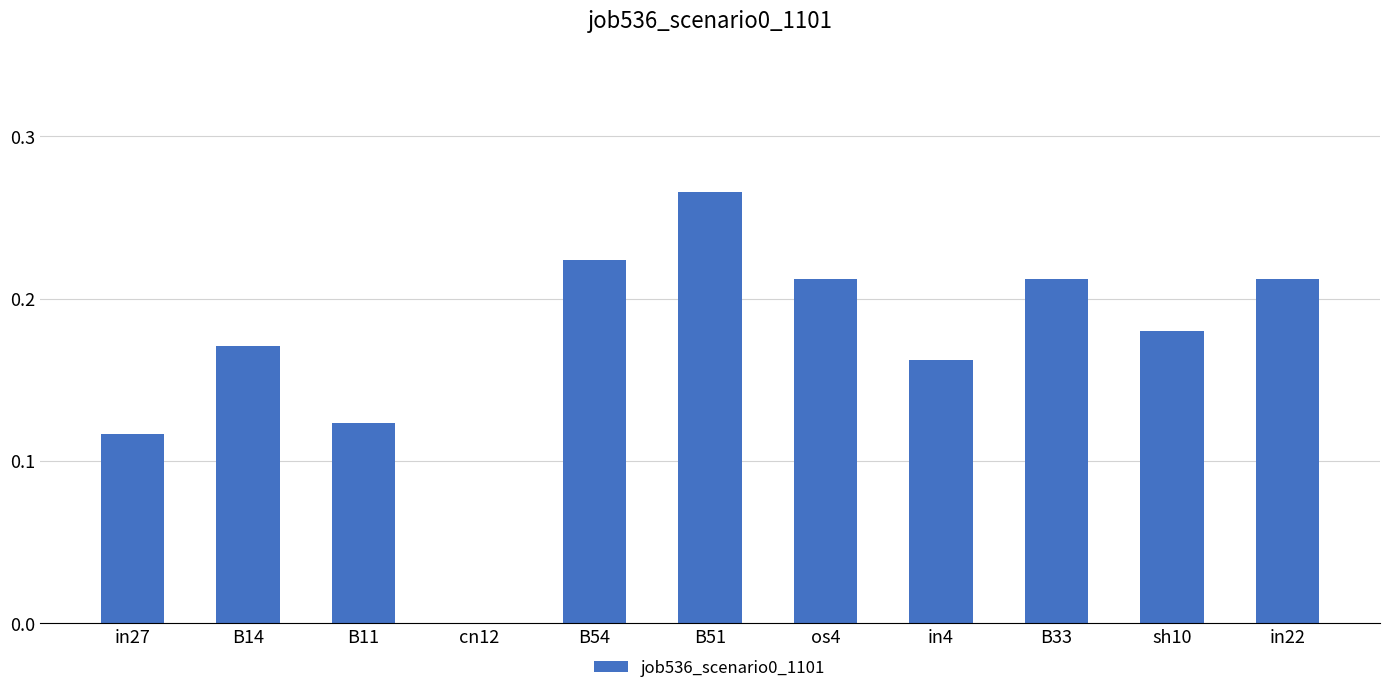

What is the sum of all values?

1.9